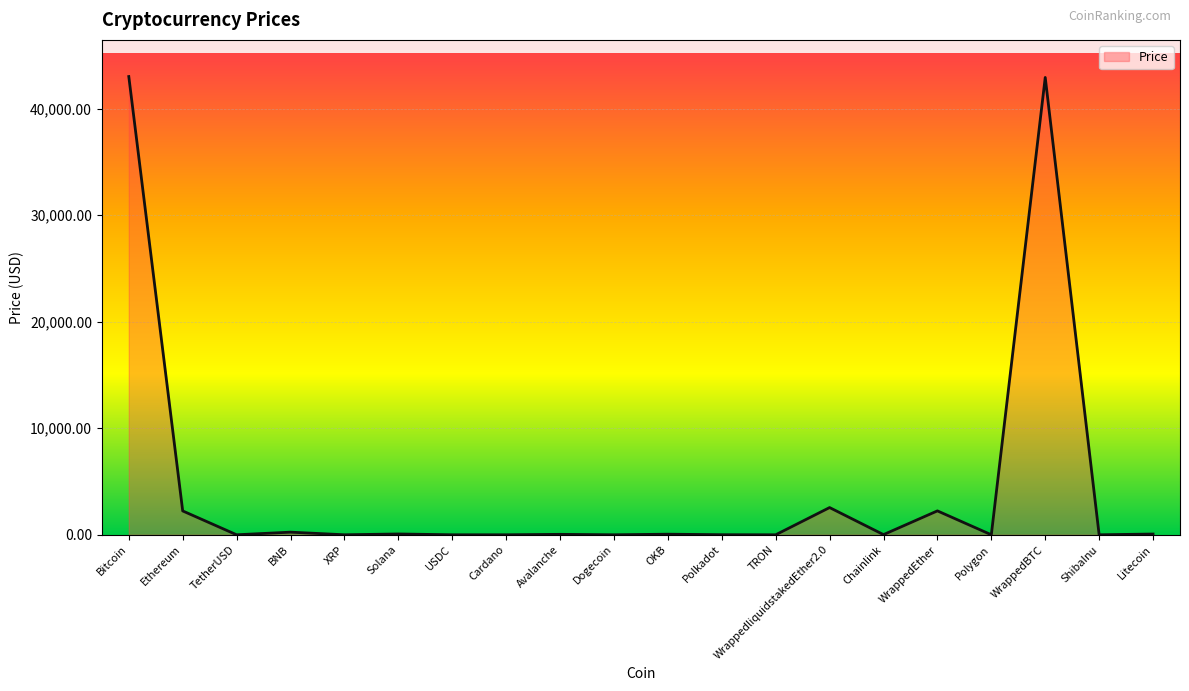

Between Solana and WrappedliquidstakedEther2.0, which is larger?

WrappedliquidstakedEther2.0